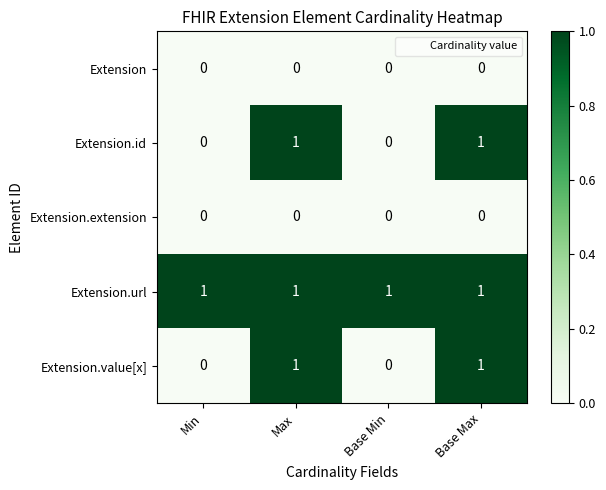

Reading right to left, list all the values displayed in this chart.

Extension: Base Max=0	Base Min=0	Max=0	Min=0
Extension.id: Base Max=1	Base Min=0	Max=1	Min=0
Extension.extension: Base Max=0	Base Min=0	Max=0	Min=0
Extension.url: Base Max=1	Base Min=1	Max=1	Min=1
Extension.value[x]: Base Max=1	Base Min=0	Max=1	Min=0